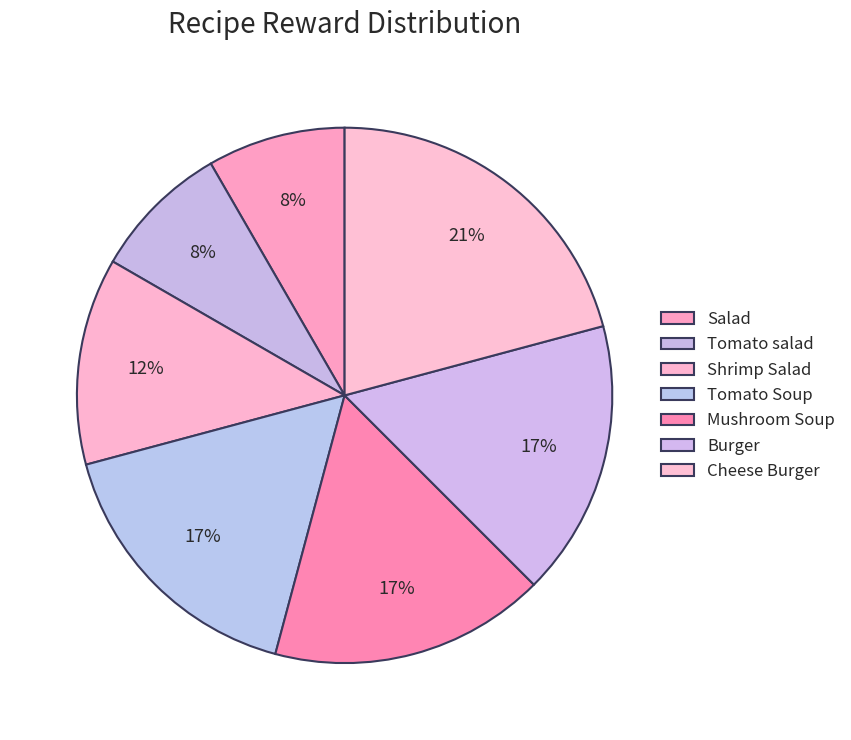

Approximately how many times larger is the value at Cheese Burger compared to Mushroom Soup?

1.2